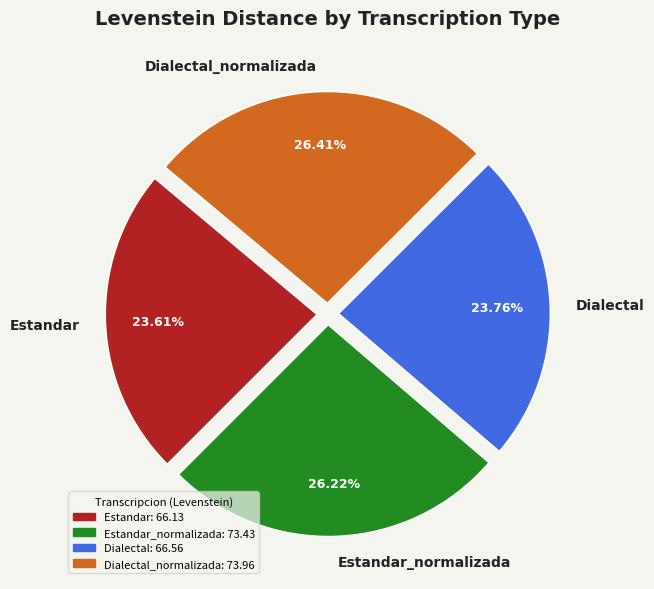

What percentage is the Dialectal slice, to the nearest percent?

24%